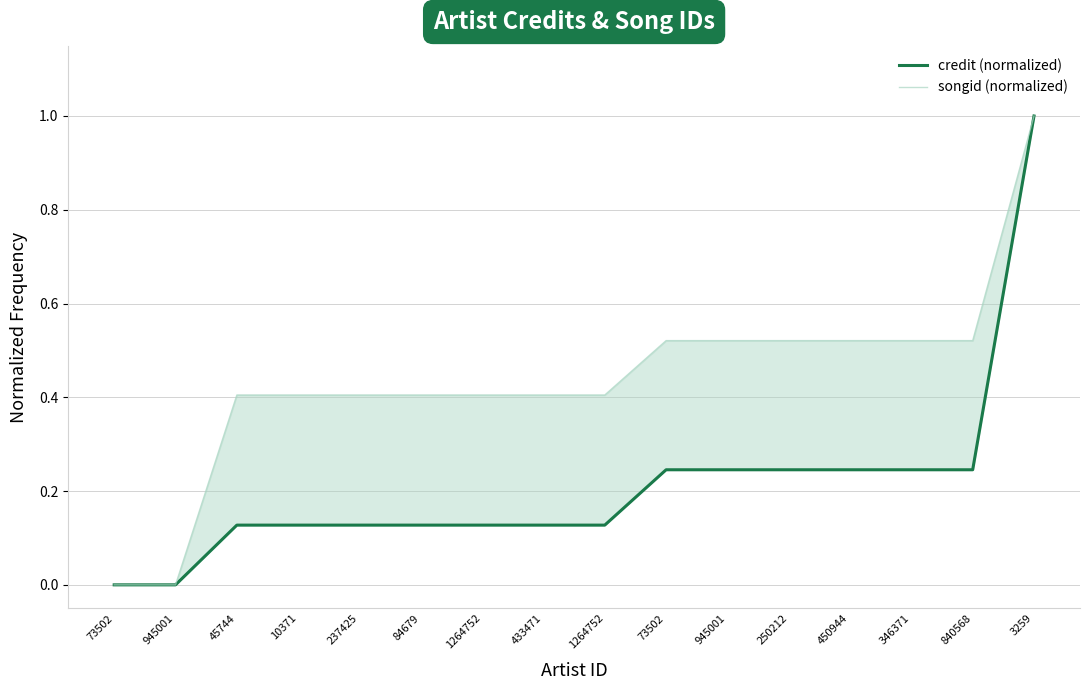

Rank the series by their average value, from highest to lowest.

songid (normalized), credit (normalized)